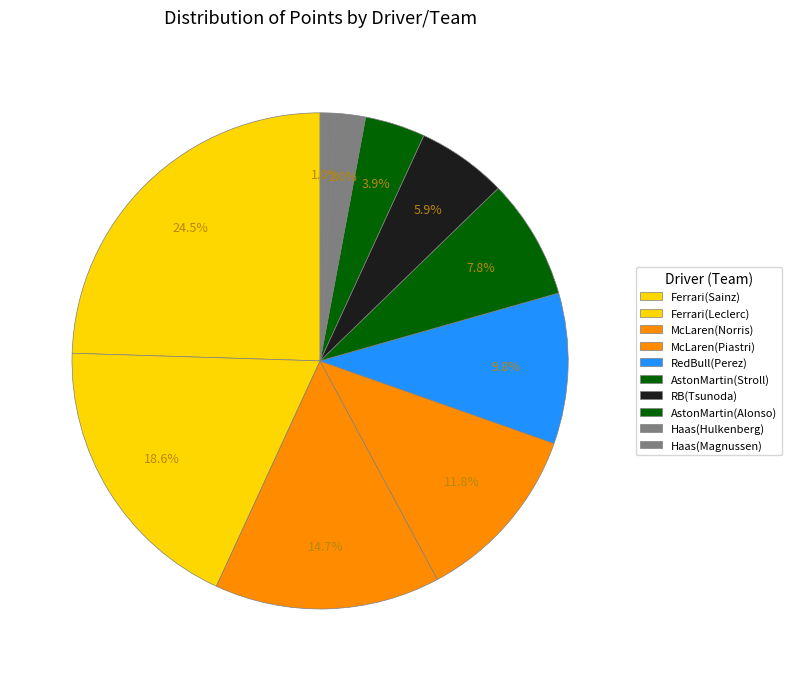

Count the number of slices in the pie.

10